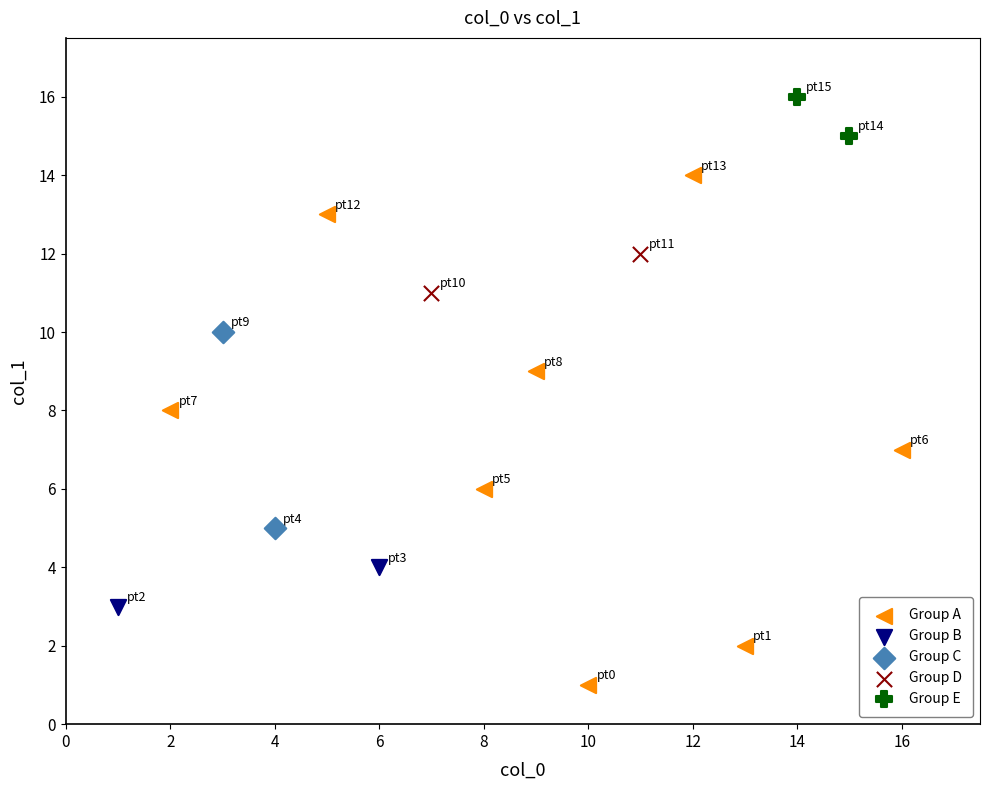

What are all the series names shown in the legend?

Group A, Group B, Group C, Group D, Group E